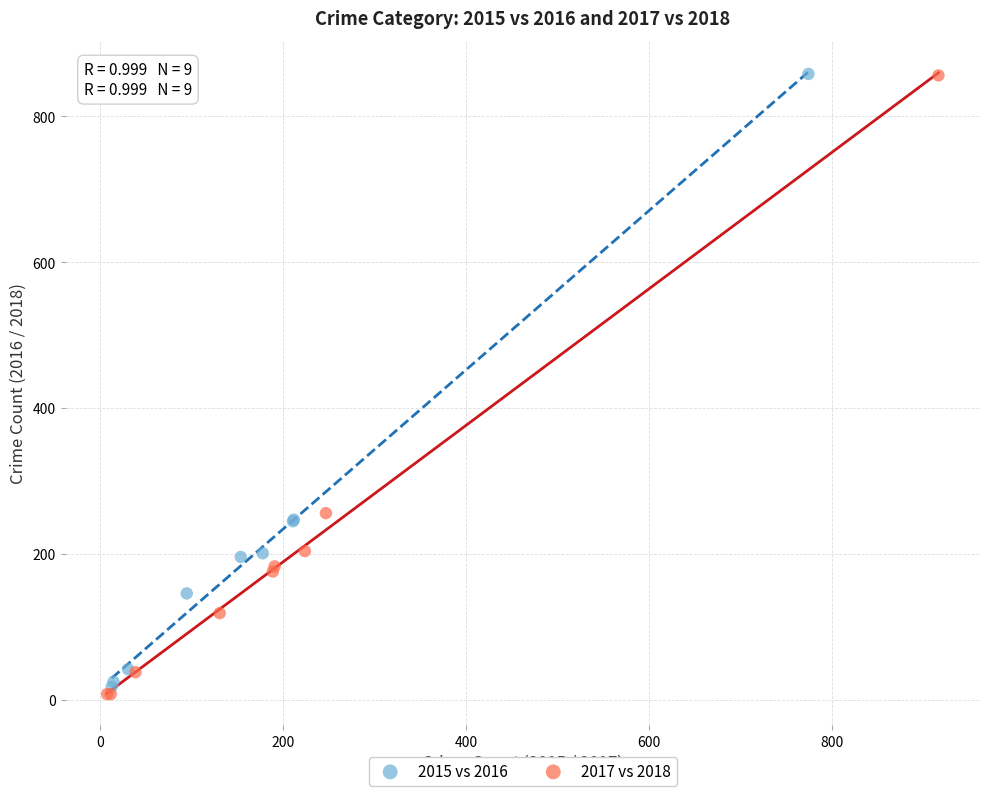

What are all the series names shown in the legend?

2015 vs 2016, 2017 vs 2018